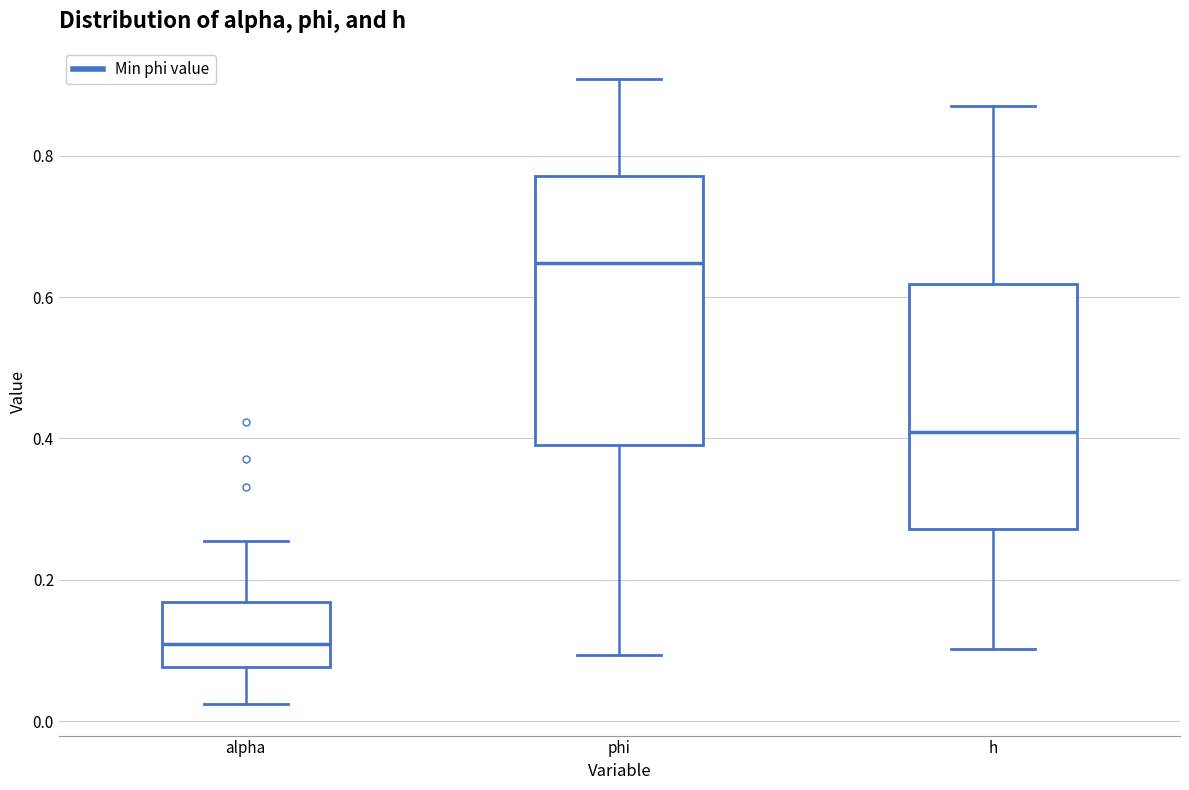

Reading left to right, read every box against the y-axis: the position of its median line, the range the box covers, and the ends of its whiskers. The values are not printed on the chart, so give them approximately, as read against the axis.

alpha: median 0.10, box 0.08 to 0.16, whiskers 0.02 to 0.26
phi: median 0.64, box 0.40 to 0.78, whiskers 0.10 to 0.90
h: median 0.40, box 0.28 to 0.62, whiskers 0.10 to 0.88